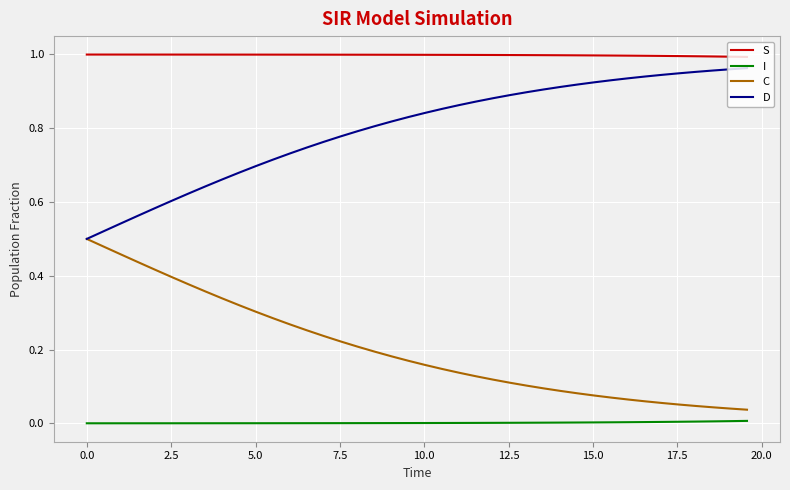

List the series in order of their overall mean, lowest first.

I, C, D, S